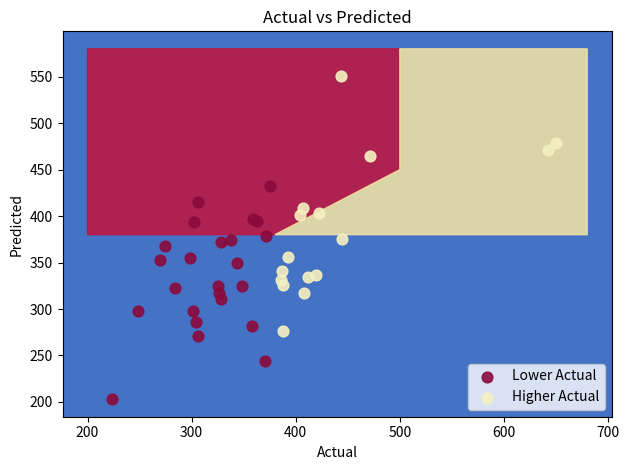

Which series has the largest Y range (max minus min)?

Higher Actual